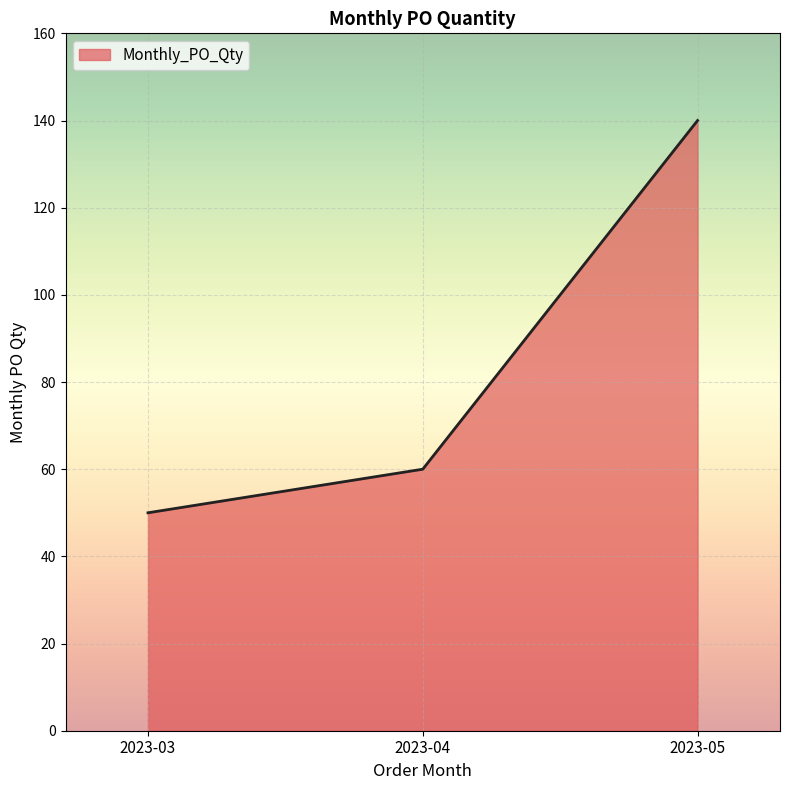

The chart shows a value of 140 at 2023-05. True or false?

True